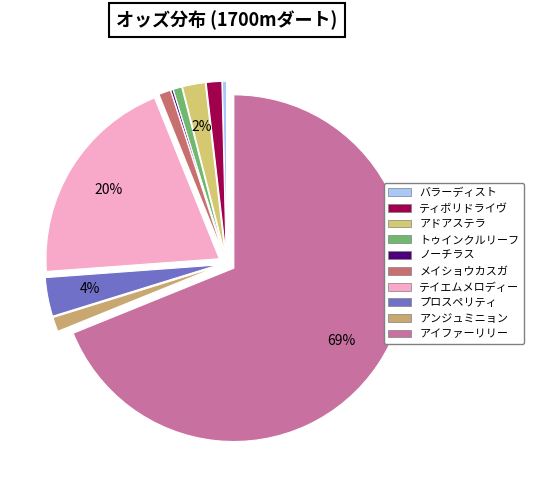

Which slice is the smallest?

ノーチラス